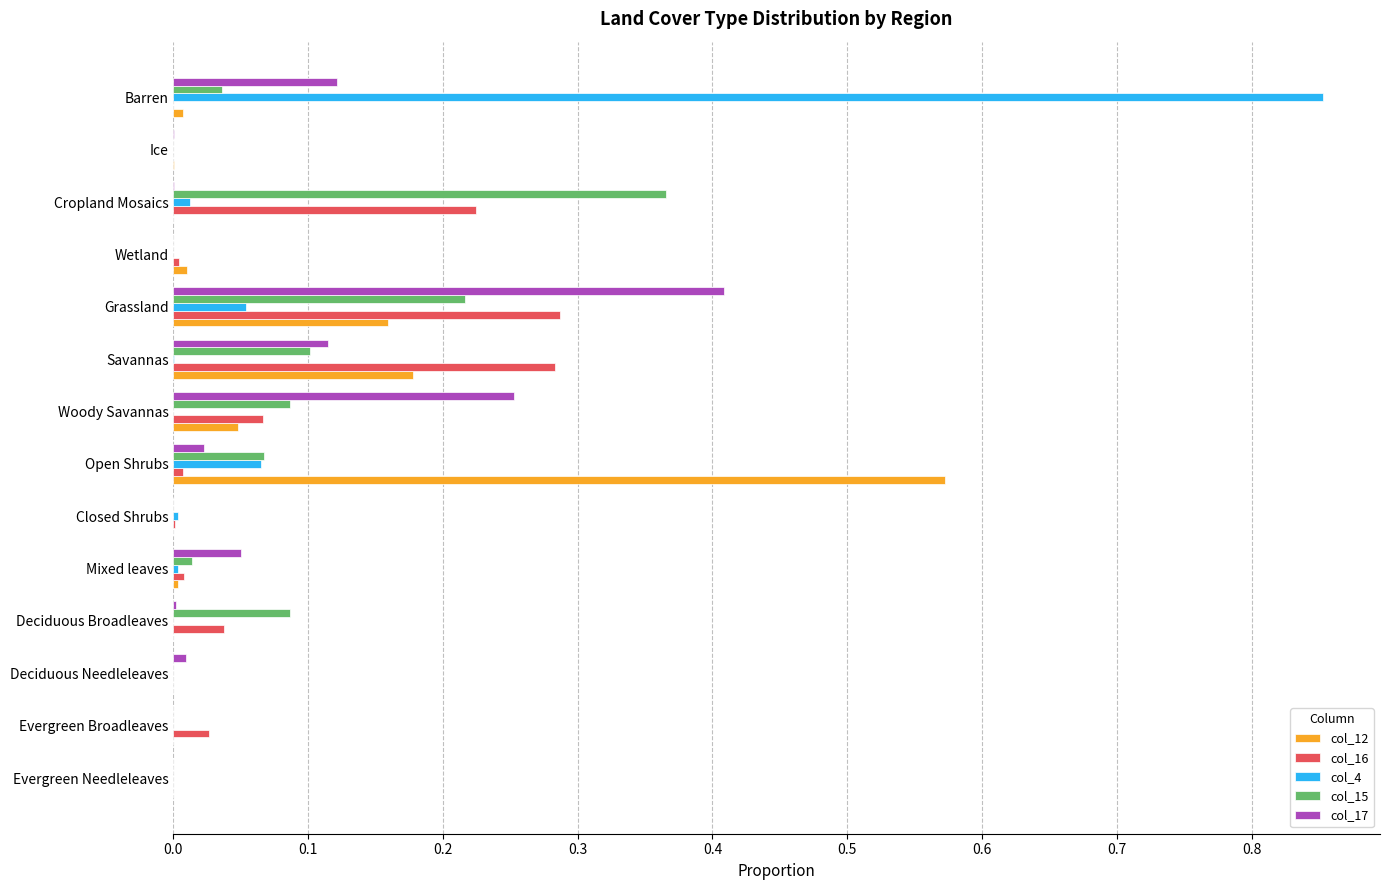

The value of col_16 at Savannas is 0.2. True or false?

False